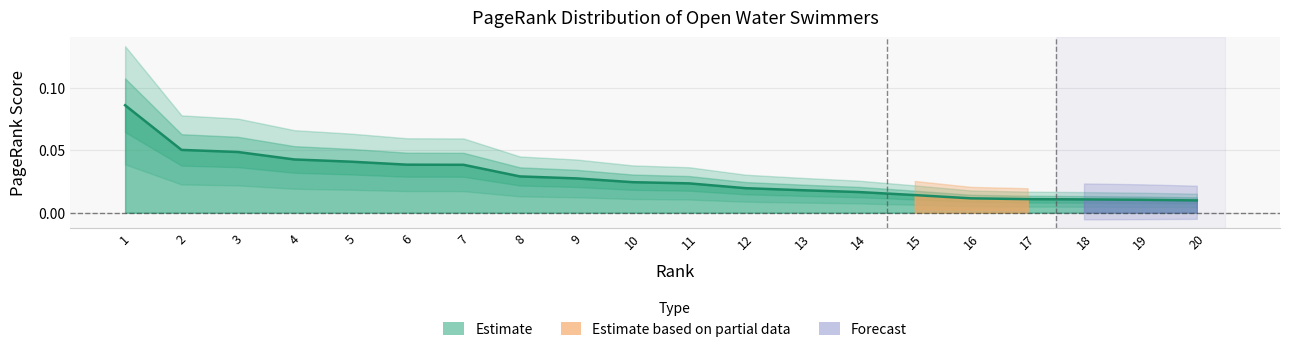

At which label is the value closest to 0?

20